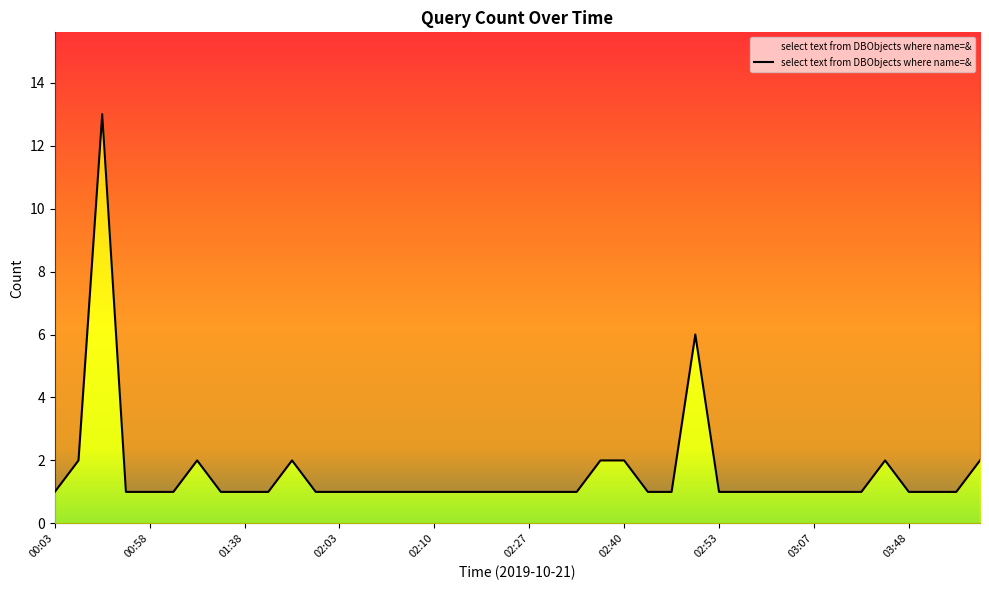

Reading right to left, transcribe all the data shown in this chart.

04:11=2	04:00=1	03:58=1	03:48=1	03:41=2	03:13=1	03:12=1	03:07=1	02:58=1	02:57=1	02:54=1	02:53=1	02:47=6	02:46=1	02:43=1	02:40=2	02:38=2	02:37=1	02:35=1	02:27=1	02:26=1	02:16=1	02:11=1	02:10=1	02:07=1	02:05=1	02:04=1	02:03=1	02:02=1	02:00=2	01:39=1	01:38=1	01:29=1	01:25=2	01:21=1	00:58=1	00:52=1	00:37=13	00:36=2	00:03=1